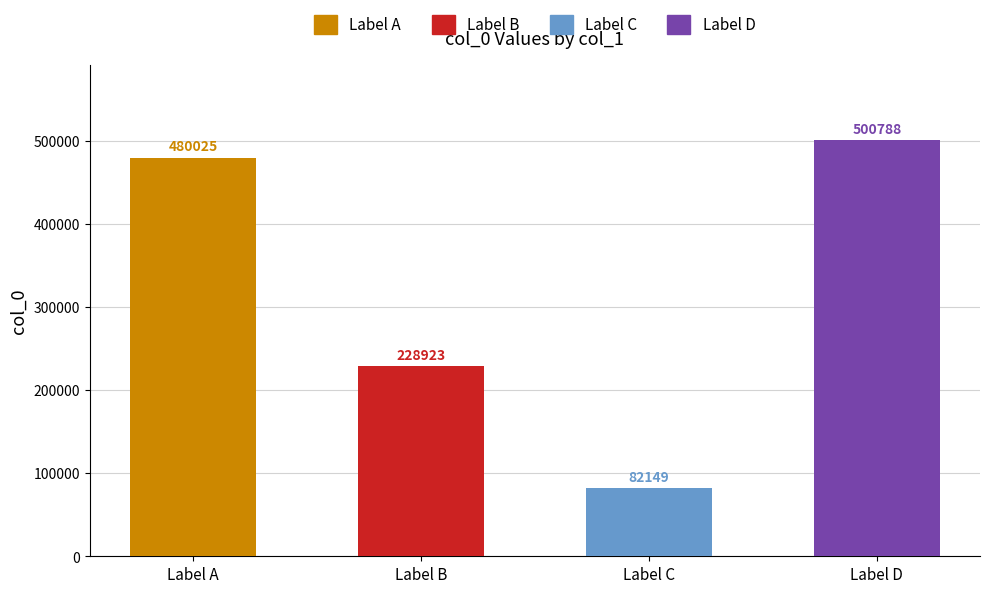

Are the bars grouped side by side (vs. stacked)?

No